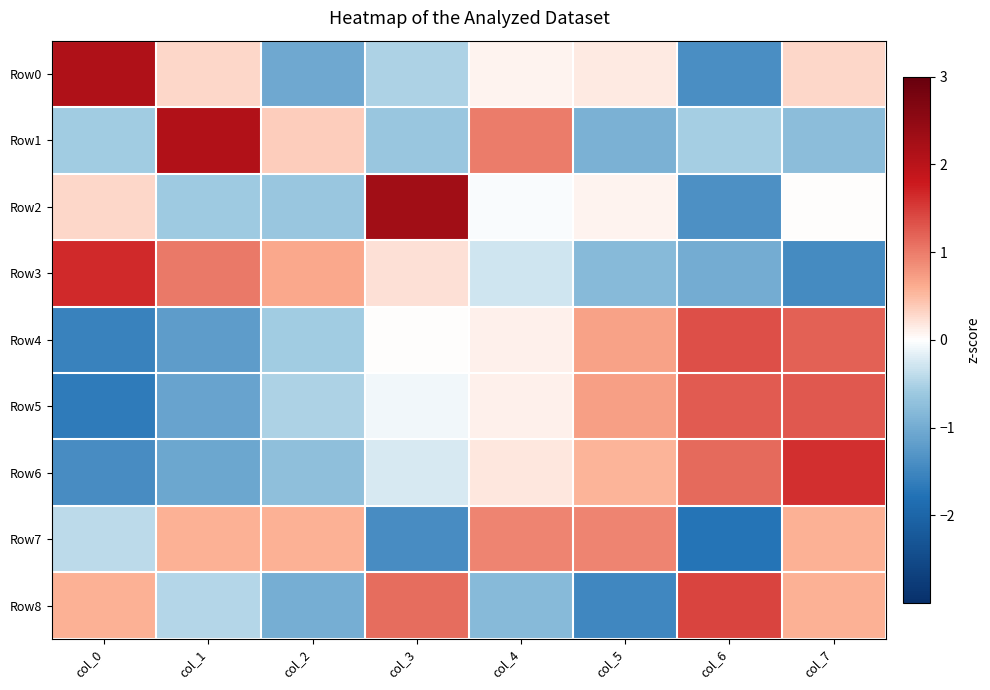

Rank the series by their maximum value, from highest to lowest.

Row2, Row0, Row1, Row3, Row6, Row8, Row4, Row5, Row7